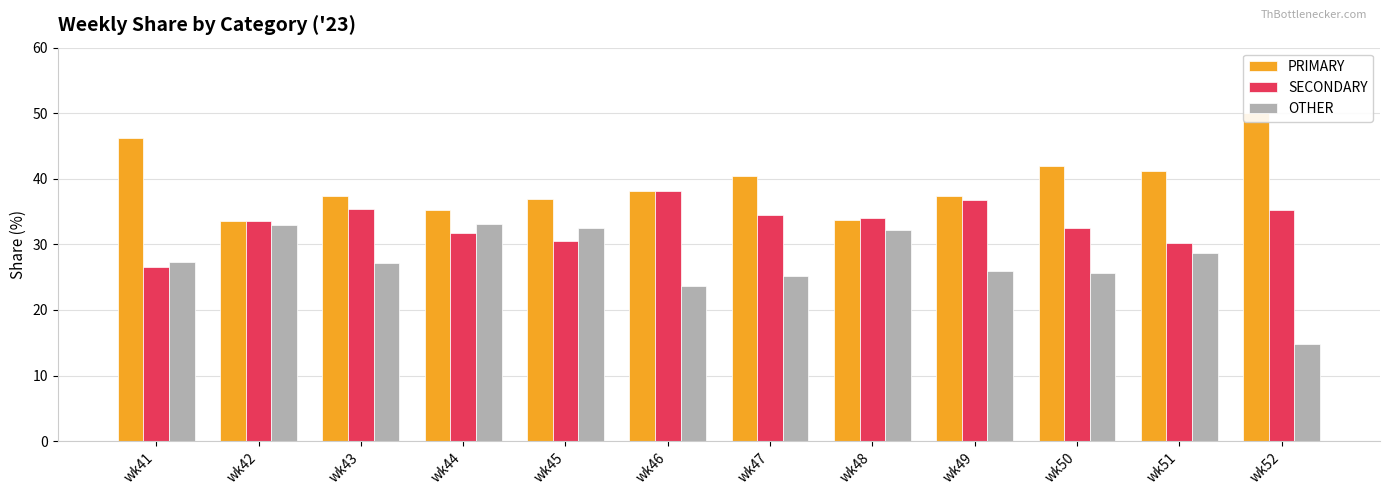

Reading right to left, what are all the values shown in this chart?

PRIMARY: wk52=50.0	wk51=41.2	wk50=42.0	wk49=37.3	wk48=33.7	wk47=40.4	wk46=38.1	wk45=36.9	wk44=35.3	wk43=37.4	wk42=33.5	wk41=46.1
SECONDARY: wk52=35.2	wk51=30.1	wk50=32.4	wk49=36.7	wk48=34.1	wk47=34.5	wk46=38.1	wk45=30.6	wk44=31.7	wk43=35.4	wk42=33.5	wk41=26.5
OTHER: wk52=14.8	wk51=28.6	wk50=25.6	wk49=26.0	wk48=32.2	wk47=25.1	wk46=23.7	wk45=32.5	wk44=33.0	wk43=27.2	wk42=32.9	wk41=27.4